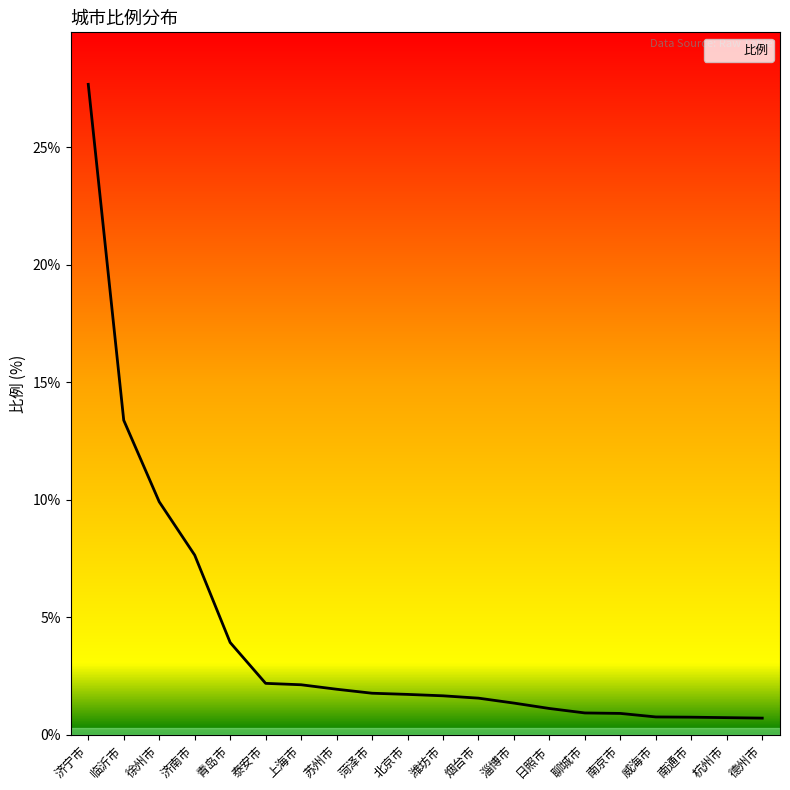

What is the change in value from 上海市 to 北京市?

-0.4